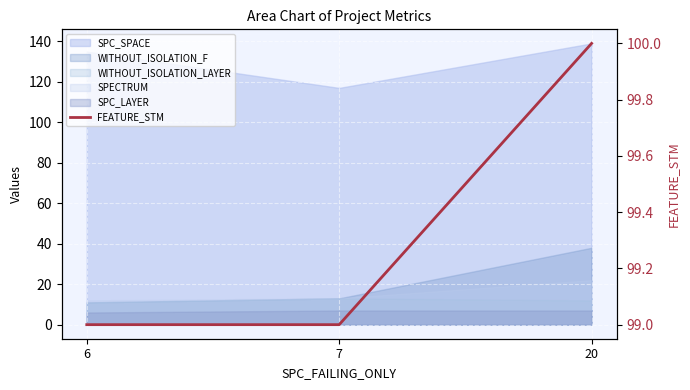

List the labels in order of value, largest first.

20, 6, 7